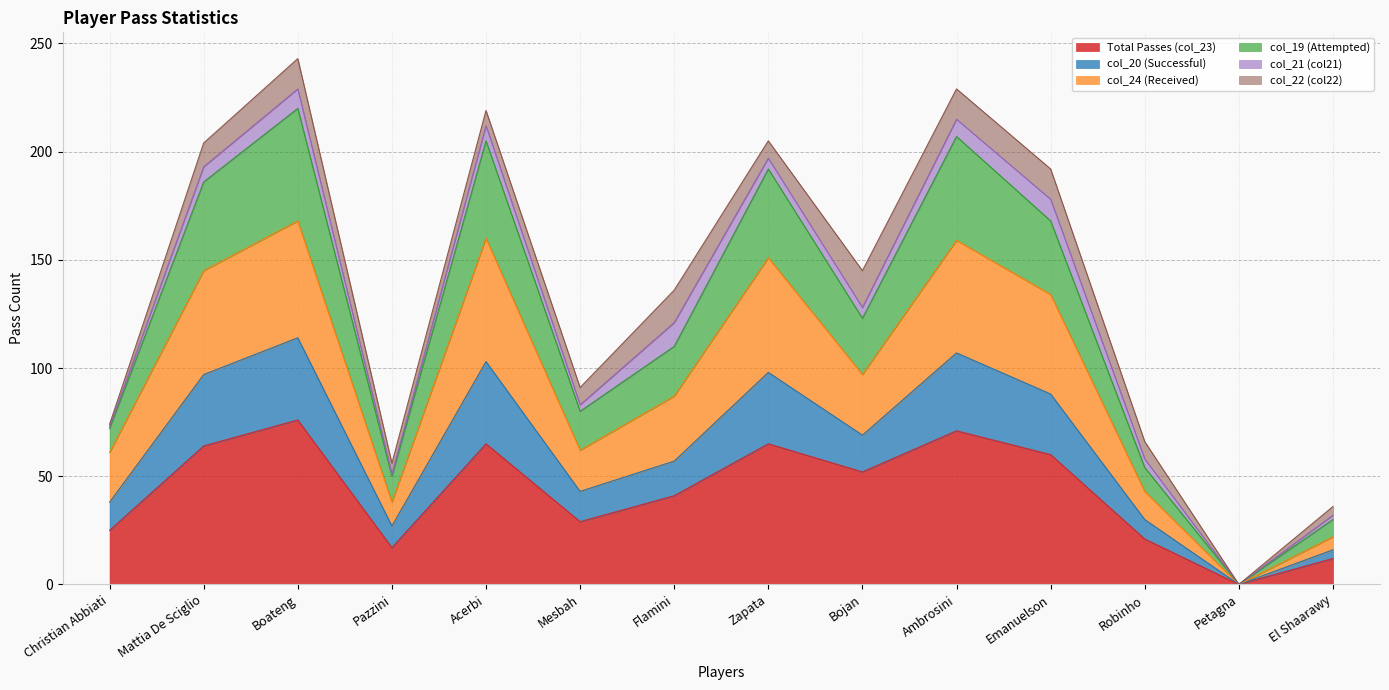

What are all the series names shown in the legend?

Total Passes (col_23), col_20 (Successful), col_24 (Received), col_19 (Attempted), col_21 (col21), col_22 (col22)